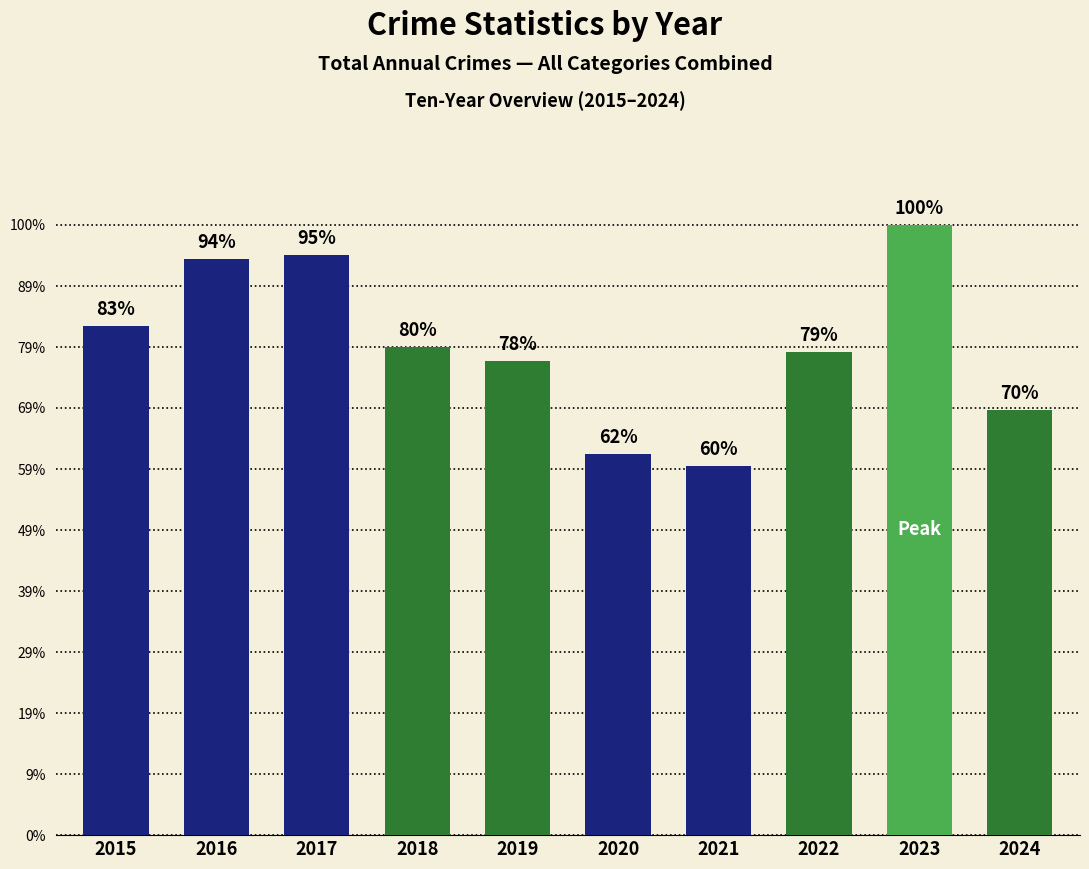

Does the chart contain any negative values?

No